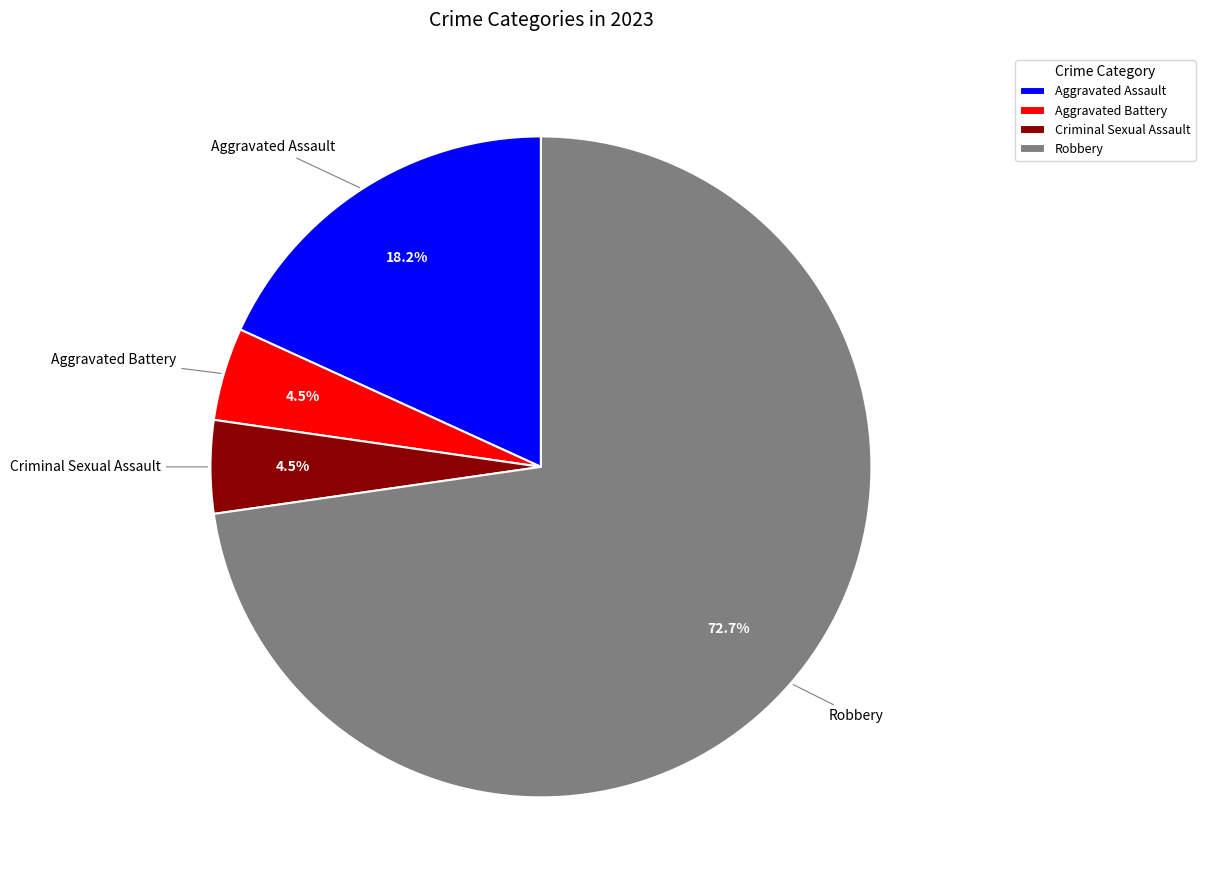

Is there any slice that represents more than half of the pie?

Yes